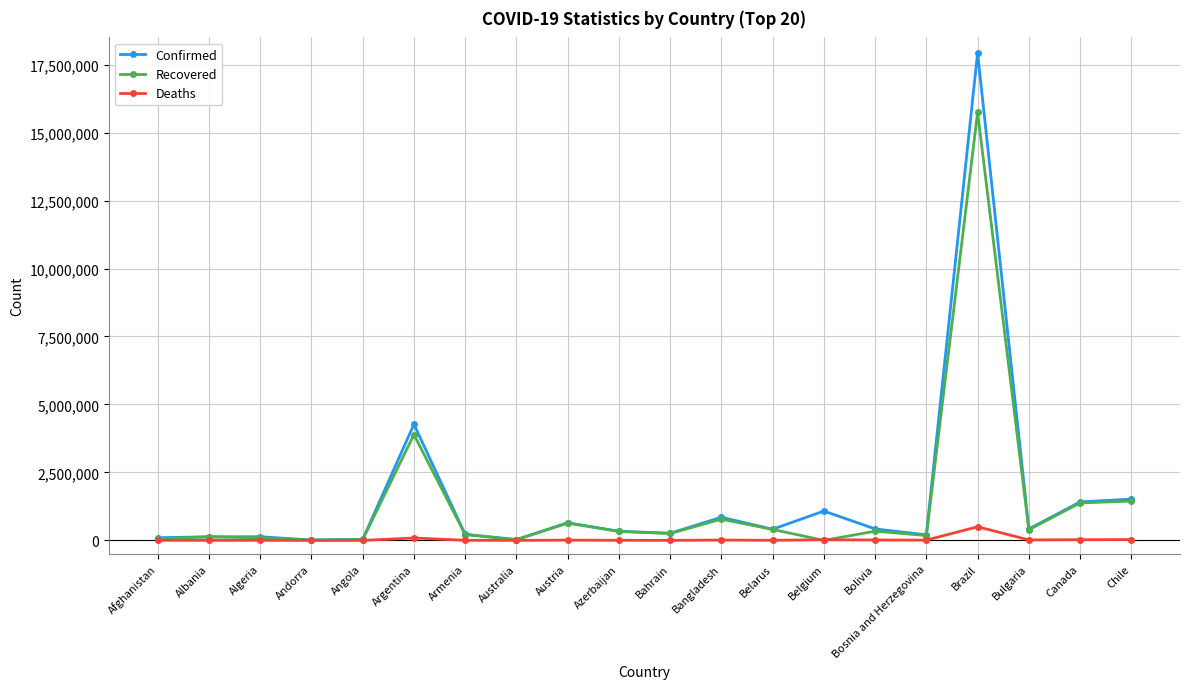

Rank the series at Brazil from highest to lowest value.

Confirmed, Recovered, Deaths